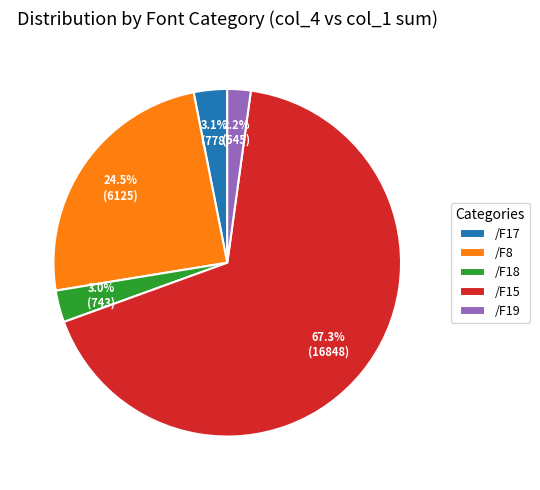

Is there any slice that represents more than half of the pie?

Yes